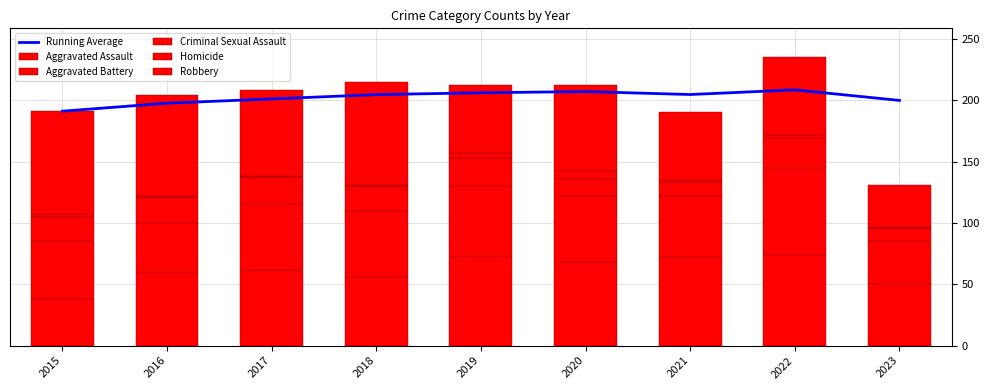

Between 2015 and 2023, which series saw the biggest shift?

Robbery